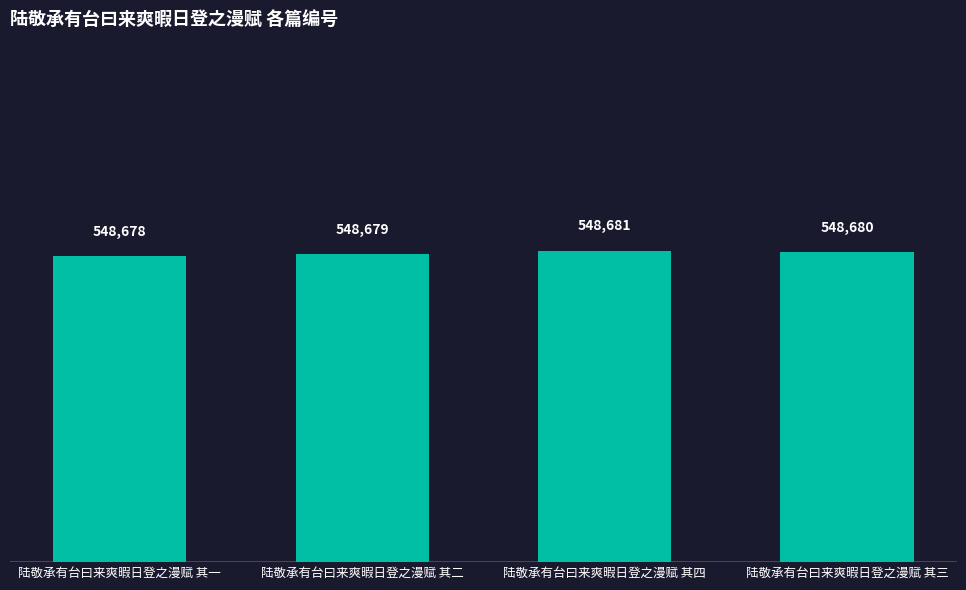

What is the difference between the maximum and minimum values?

3